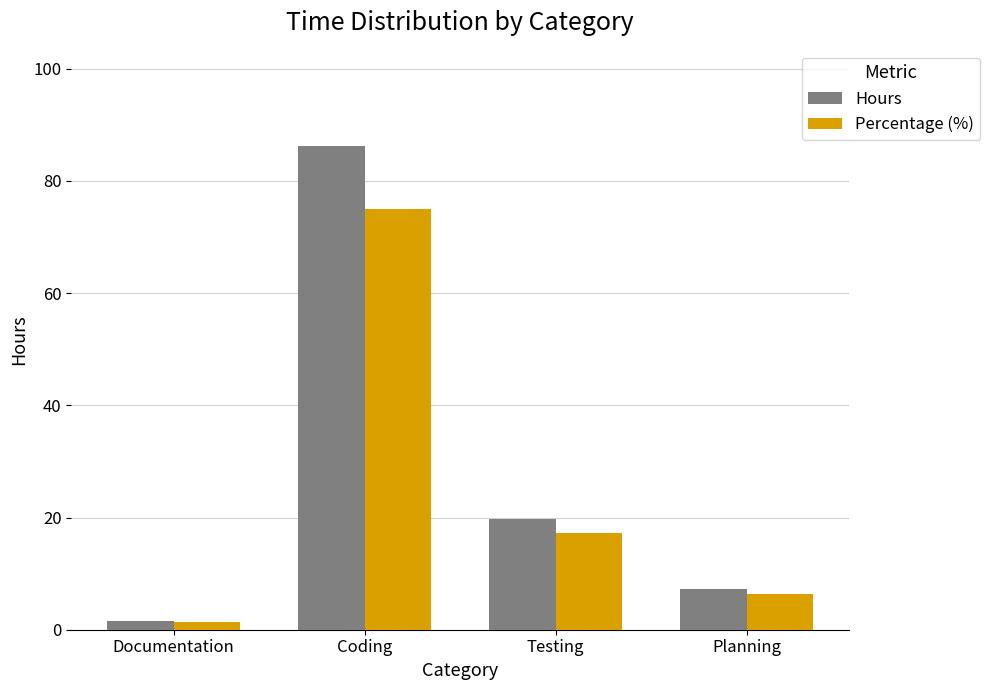

Between Coding and Planning, which series saw the biggest shift?

Hours